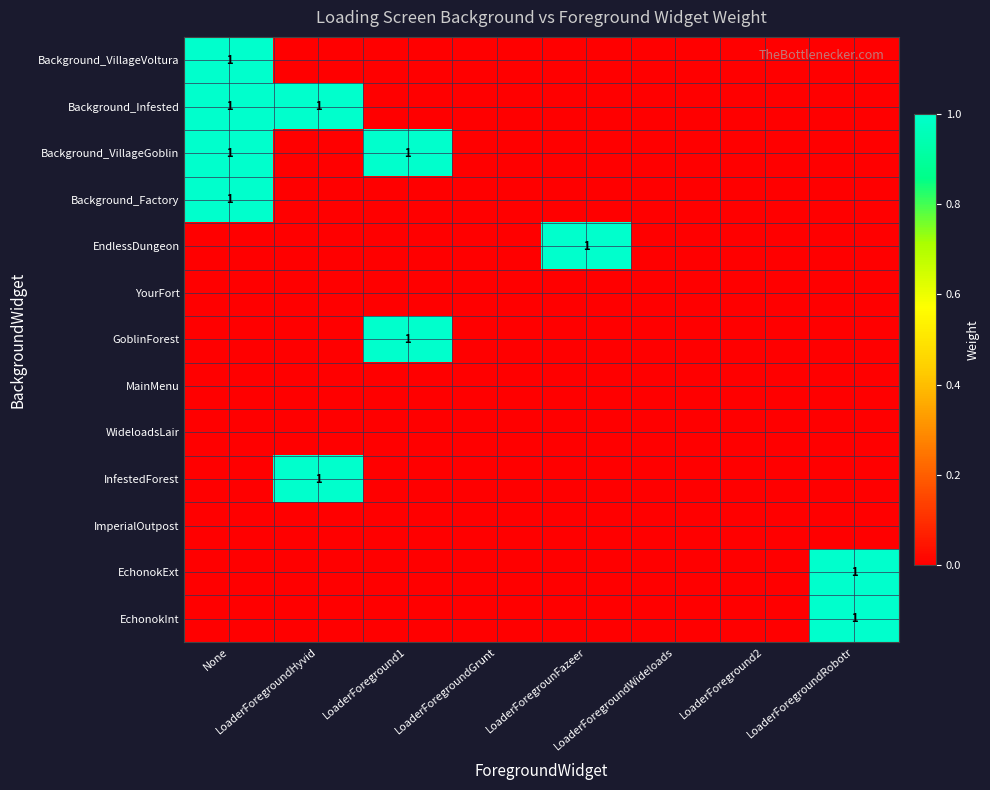

What is the maximum value for Background_Infested?

1